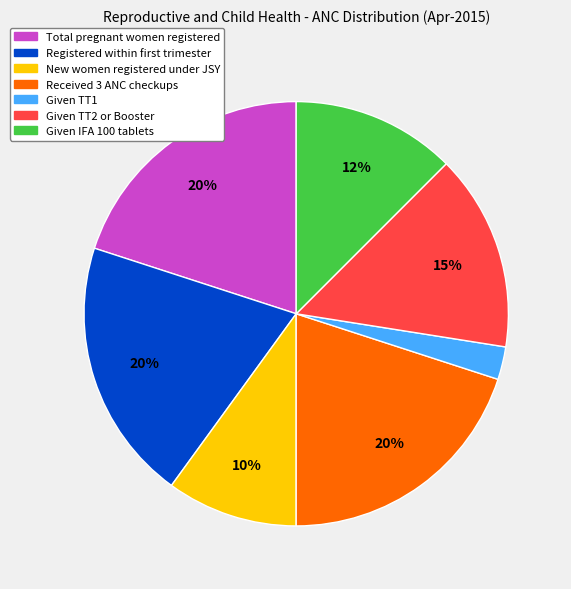

Is there a majority slice in this chart?

No